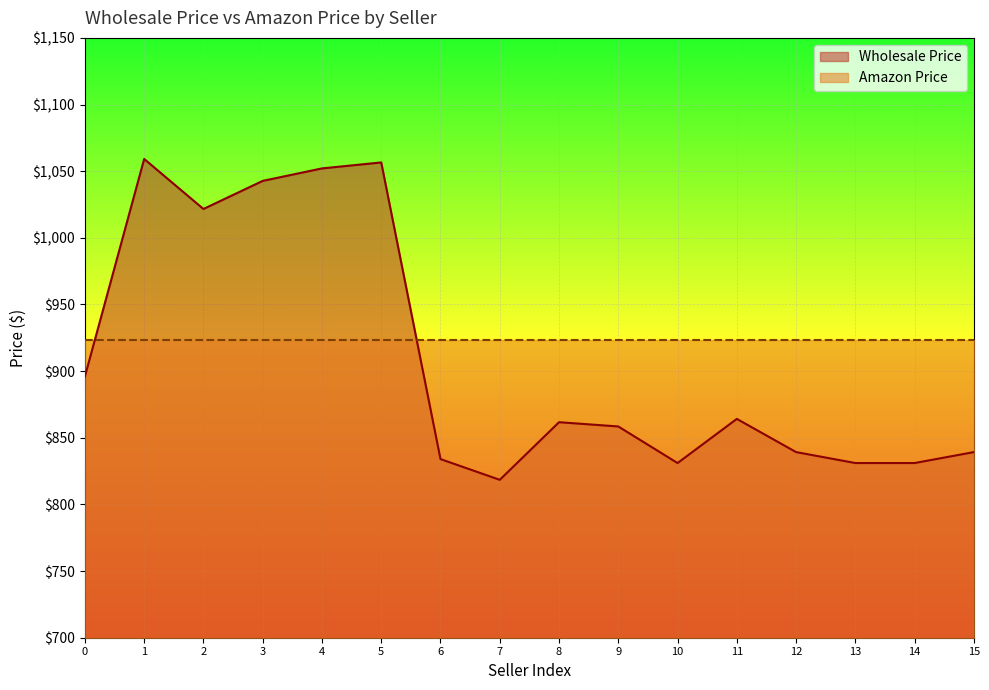

Reading left to right, list all the values displayed in this chart.

ASUS=896.0	Asus Computers=1059.2	Asus=1021.6	ASUS TeK=1042.7	Asus=1052.1	Asus Computers=1056.6	ASUS Notebooks=834.0	ASUS Notebooks=818.5	ASUS - NOTEBOOKS=861.7	ASUS Computer International=858.5	ASUS Computer International=831.0	ASUS=864.2	Asus - Retail=839.3	Asus Sbg Commercial=831.0	ASUS Computer International=831.0	ASUS Computer International=839.3